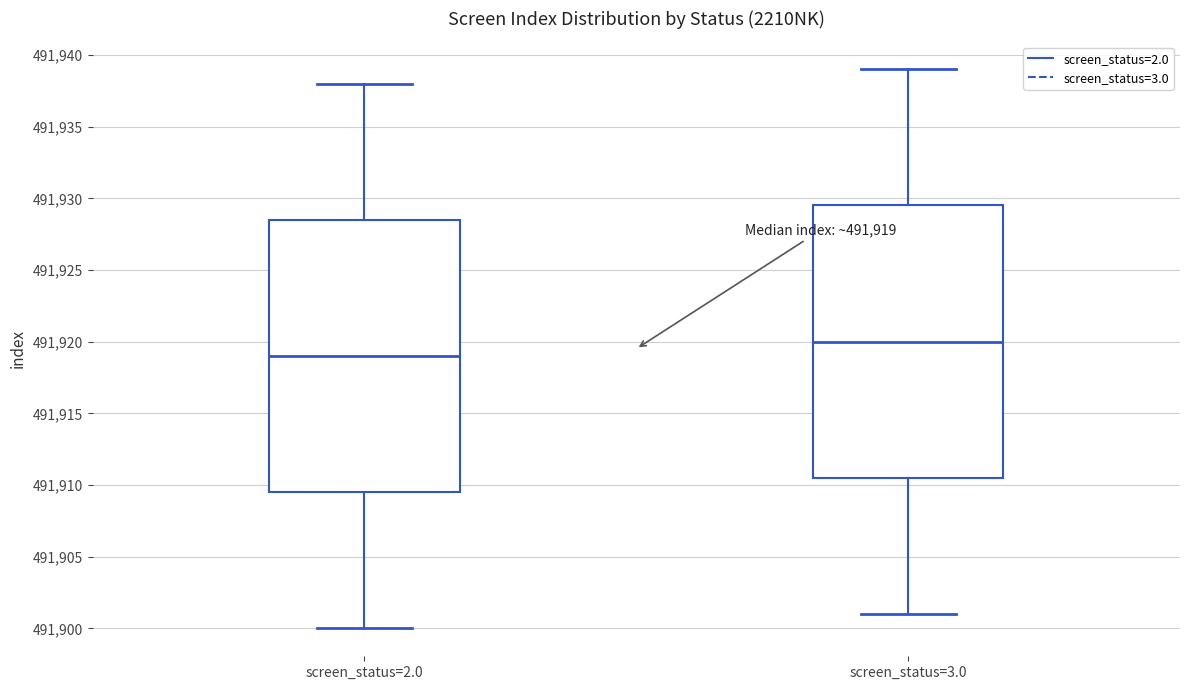

Which box's median line is the lowest?

screen_status=2.0